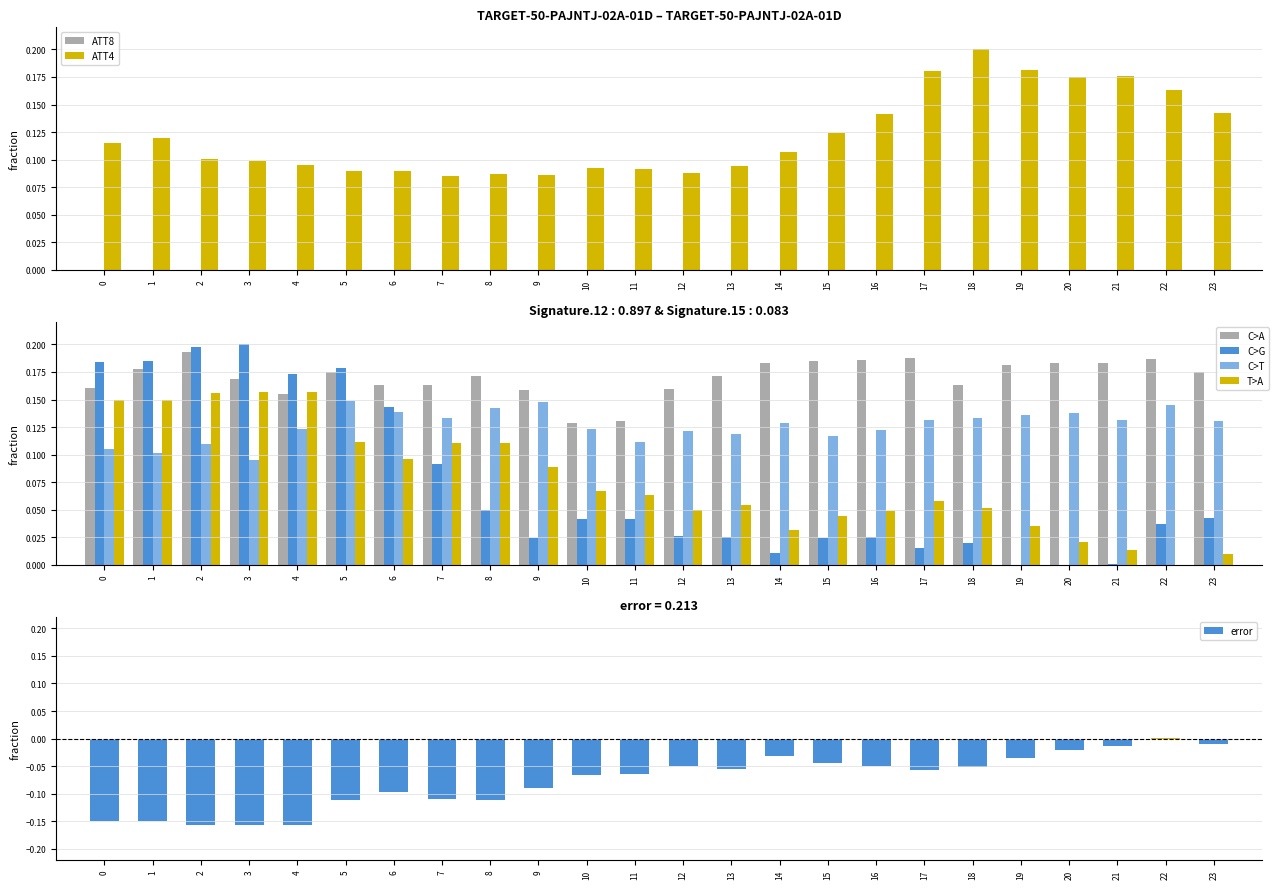

How many values in error are above zero?

1